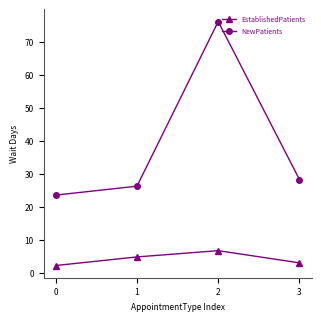

What is the average value of the EstablishedPatients series?

4.3